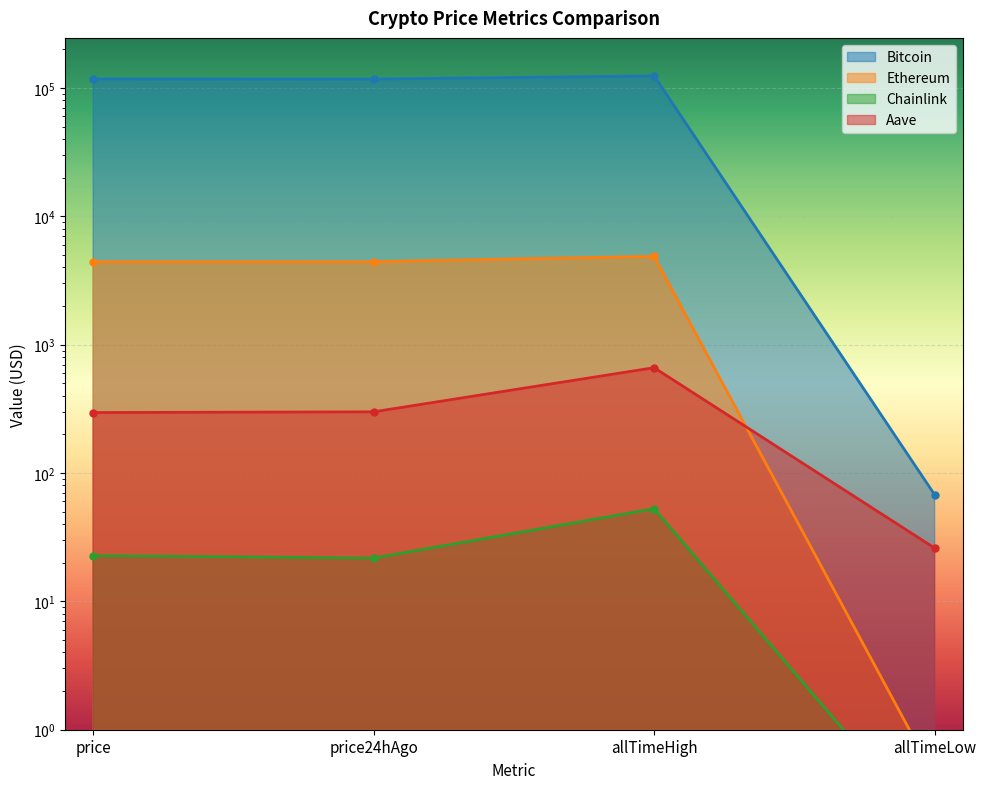

Reading left to right, transcribe all the data shown in this chart.

Bitcoin: price=117425.0	price24hAgo=117179.0	allTimeHigh=124128.0	allTimeLow=67.8
Ethereum: price=4429.9	price24hAgo=4435.3	allTimeHigh=4878.3	allTimeLow=0.4
Chainlink: price=22.7	price24hAgo=21.7	allTimeHigh=52.7	allTimeLow=0.1
Aave: price=295.8	price24hAgo=299.7	allTimeHigh=661.7	allTimeLow=26.0